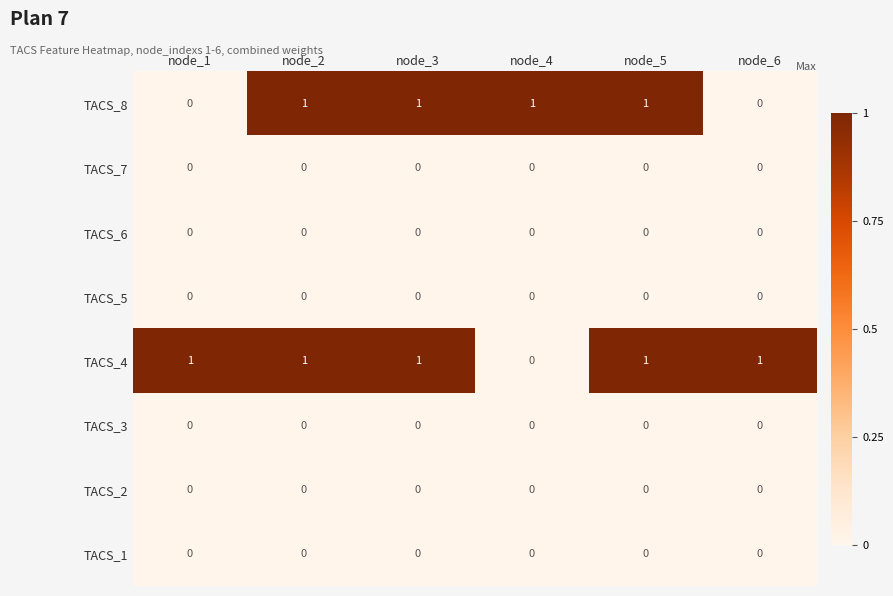

At how many categories does at least one series exceed 0?

6